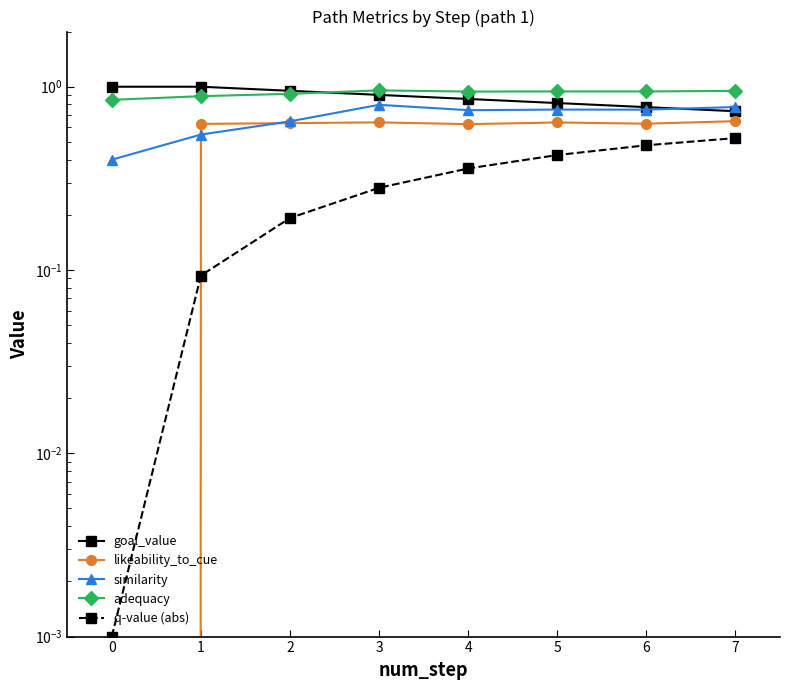

At which category is the sum across all series the highest?

7